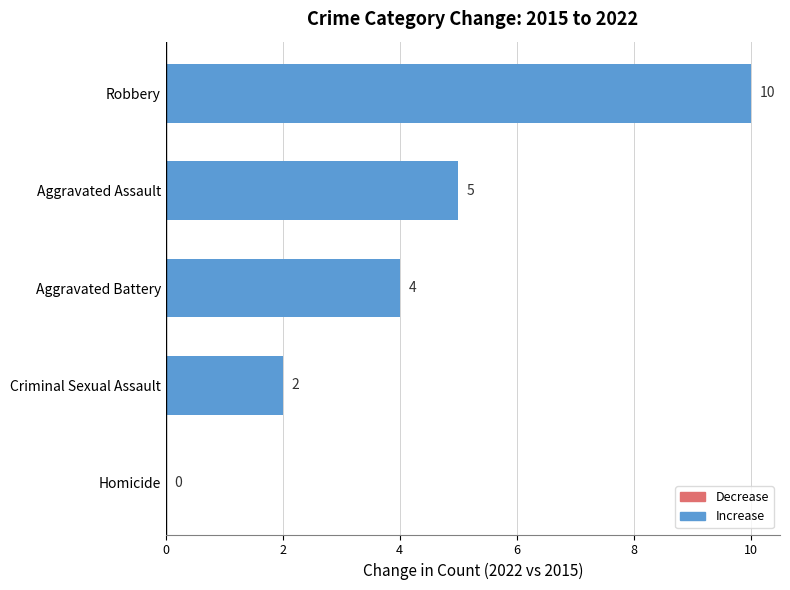

Is it true that the value at Homicide is 0?

True